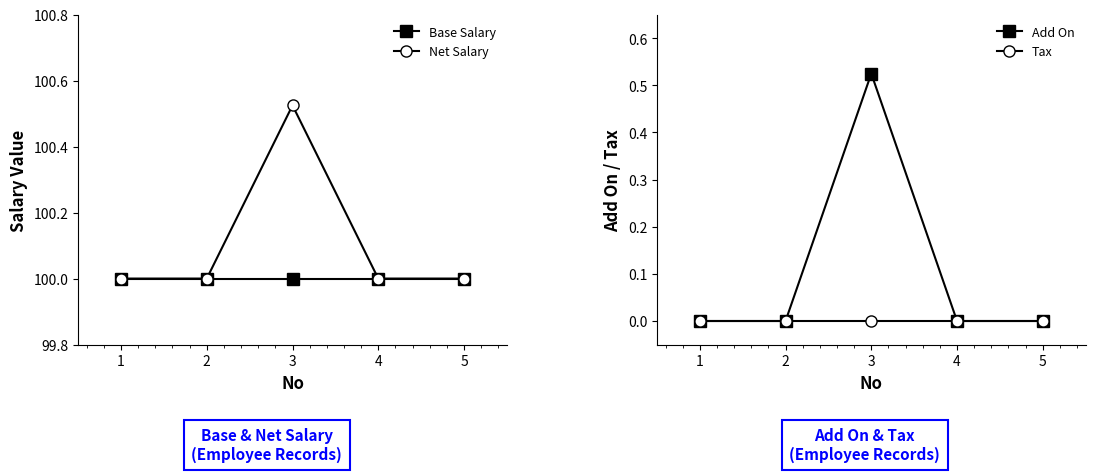

Reading right to left, list all the values displayed in this chart.

Base Salary: 5=100.0	4=100.0	3=100.0	2=100.0	1=100.0
Net Salary: 5=100.0	4=100.0	3=100.5	2=100.0	1=100.0
Add On: 5=0.0	4=0.0	3=0.5	2=0.0	1=0.0
Tax: 5=0.0	4=0.0	3=0.0	2=0.0	1=0.0